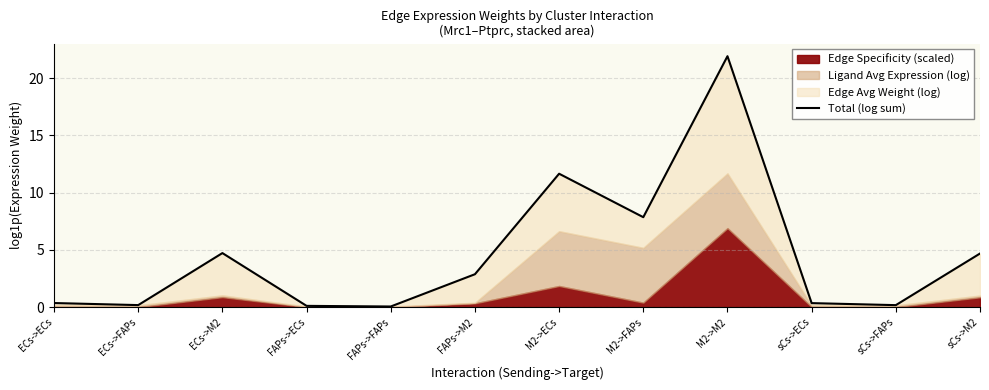

What is the maximum value shown in the chart?

21.9